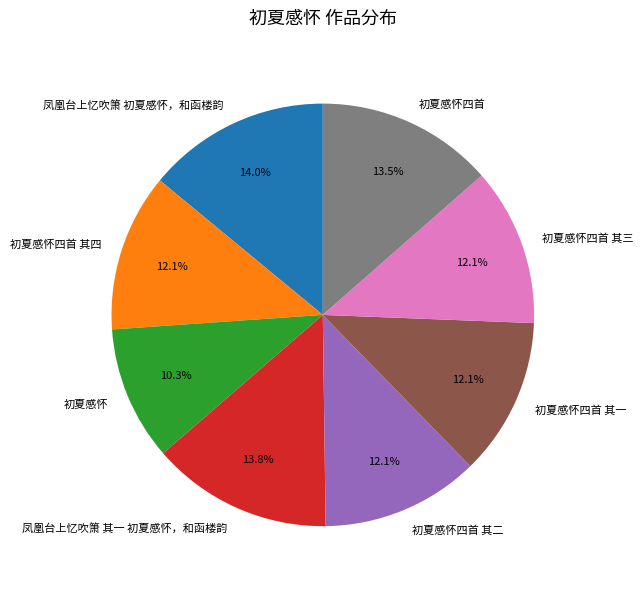

How much of the chart is everything except 初夏感怀四首 其一?

87.9%